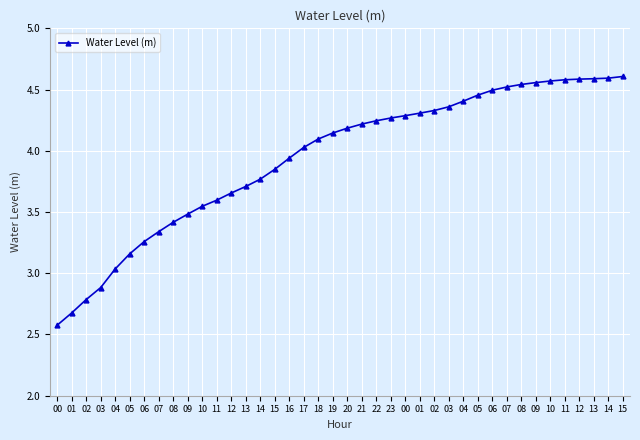

Read the value at 02.

4.3